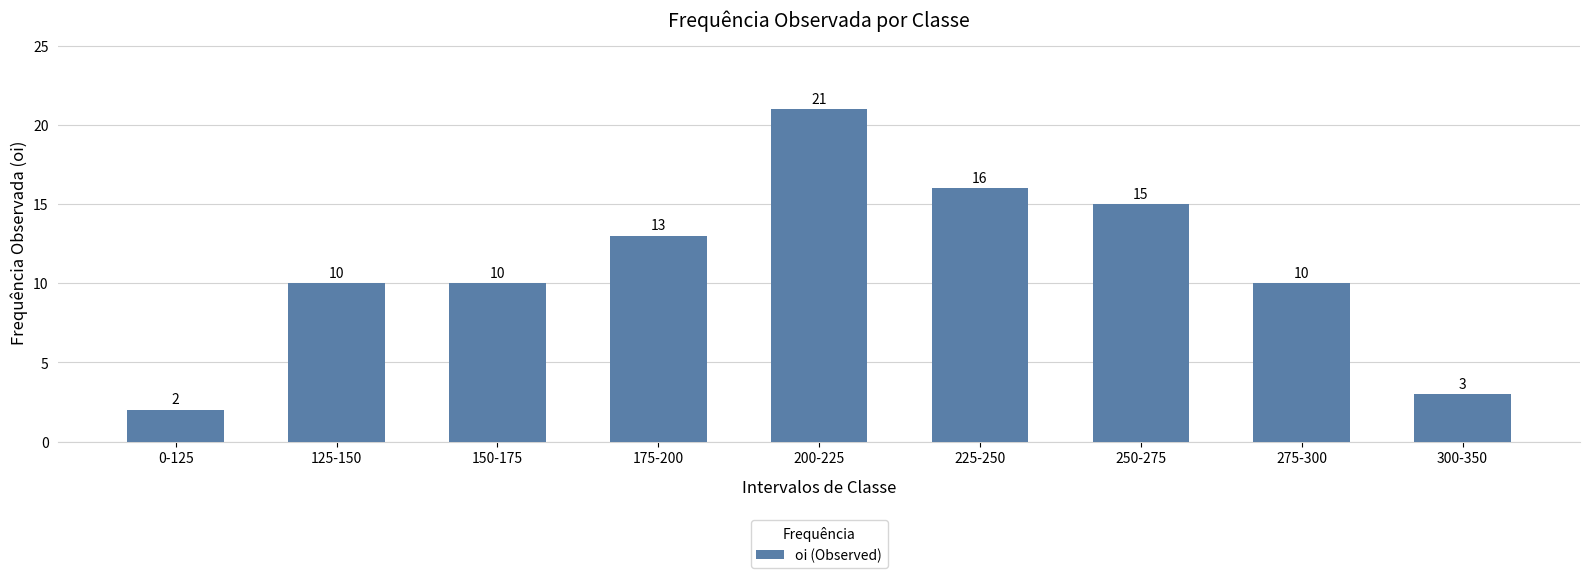

Approximately how many times larger is the value at 275-300 compared to 300-350?

3.3